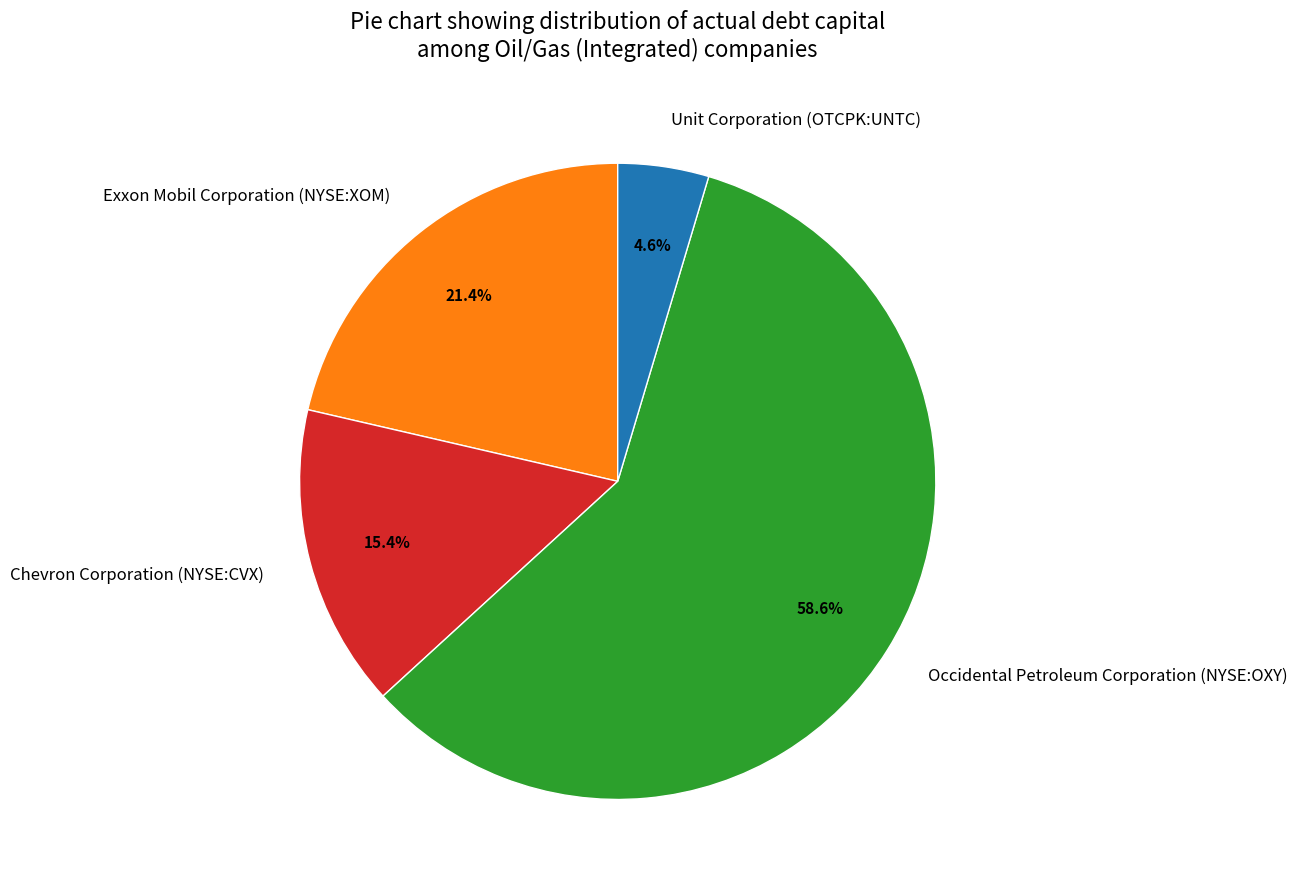

To the nearest percent, what is the difference between the Exxon Mobil Corporation (NYSE:XOM) and Unit Corporation (OTCPK:UNTC) slice percentages?

17%